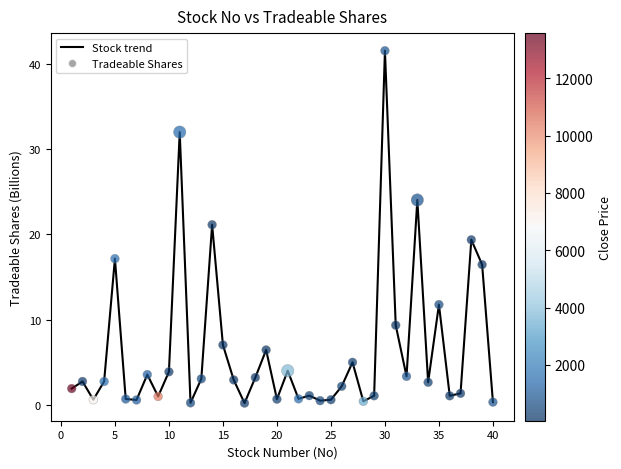

What is the difference between the maximum and minimum values?

41.3